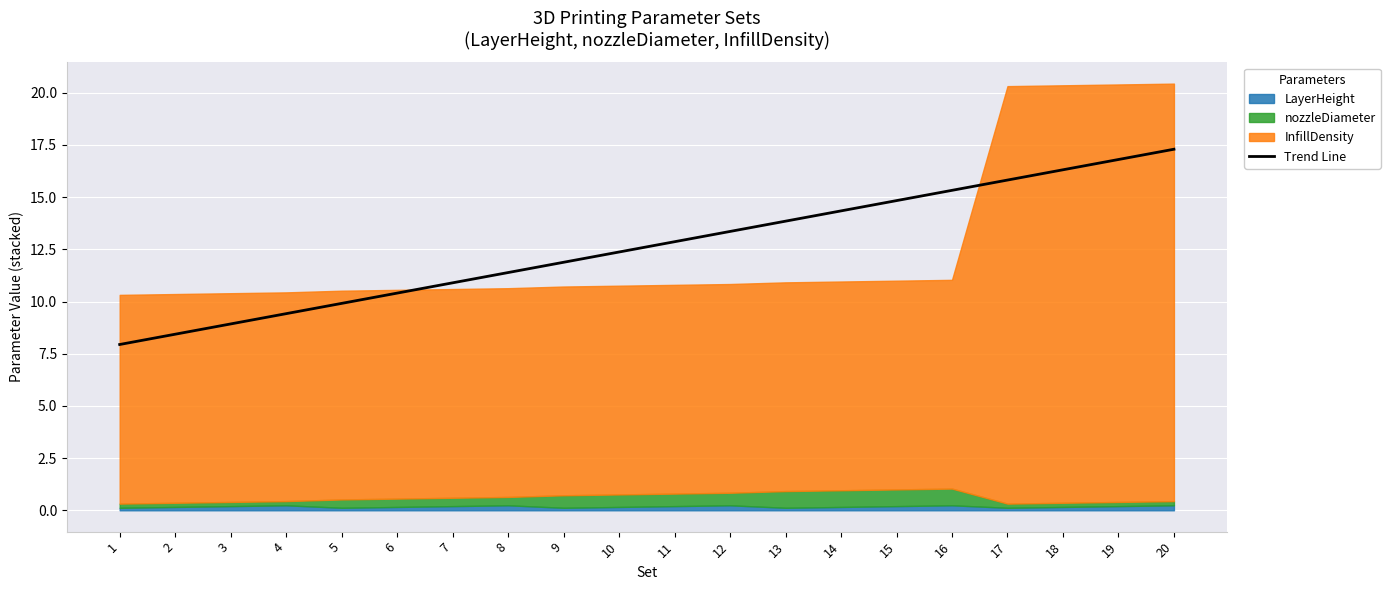

At which label does the data first exceed 12?

10